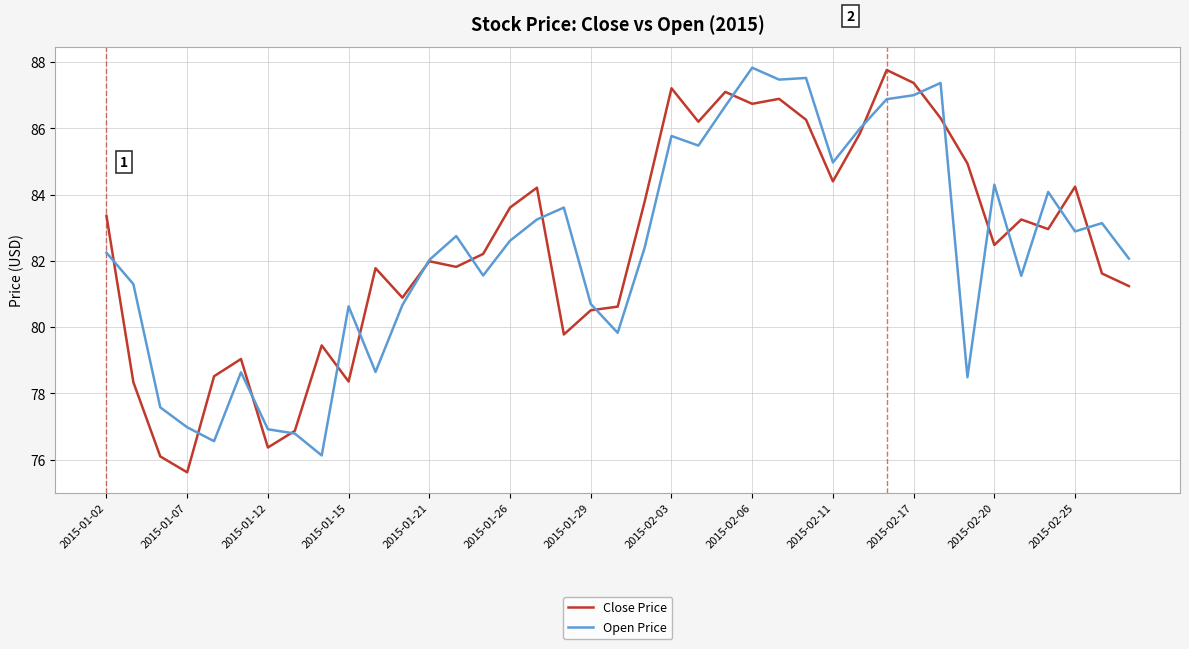

What is the maximum value shown in the chart?

87.8